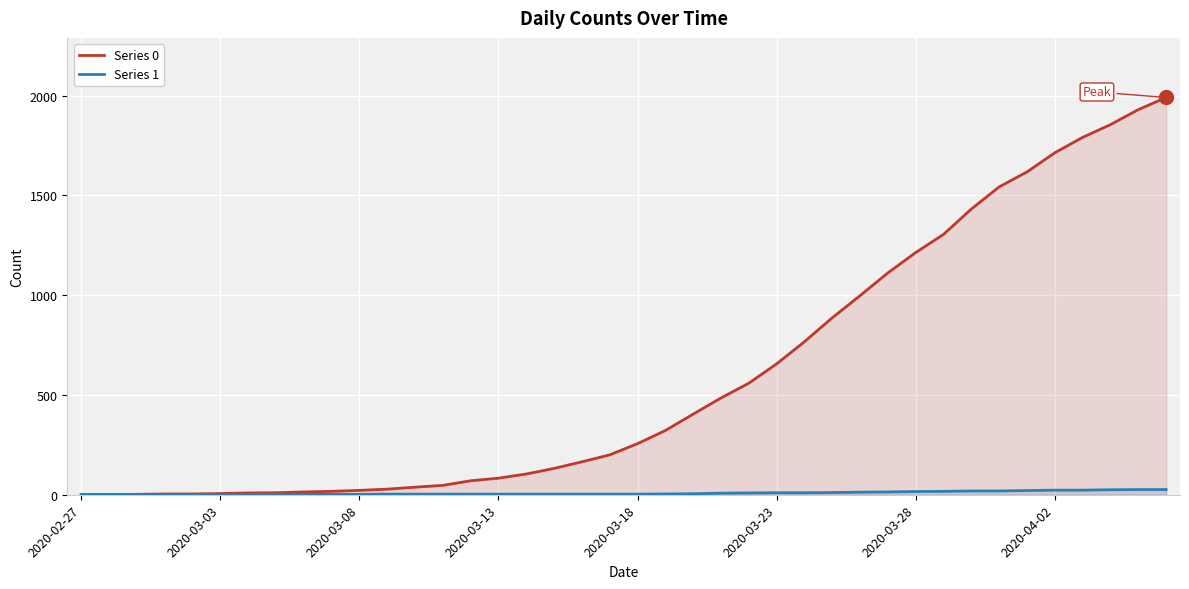

True or false: Series 0 and Series 1 cross at least once.

False